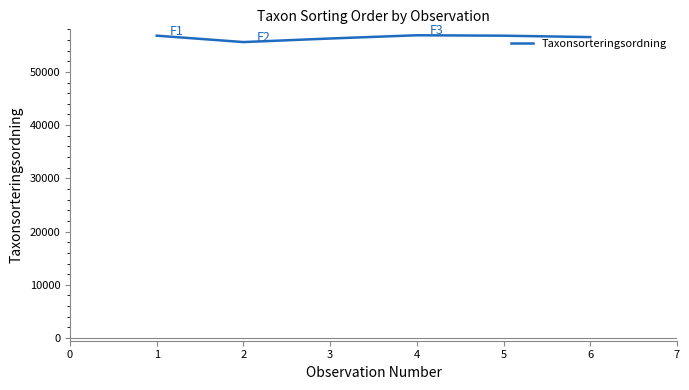

True or false: the data has more than 2 interior local peaks.

False